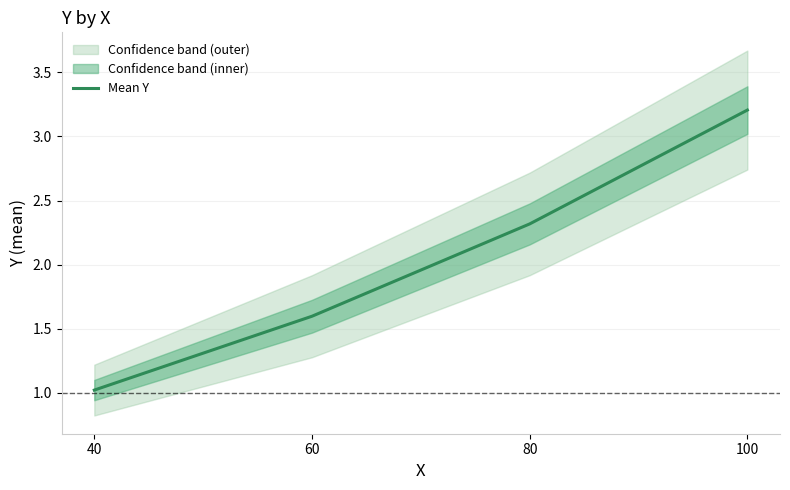

What is the difference between the maximum and second lowest values?

1.6